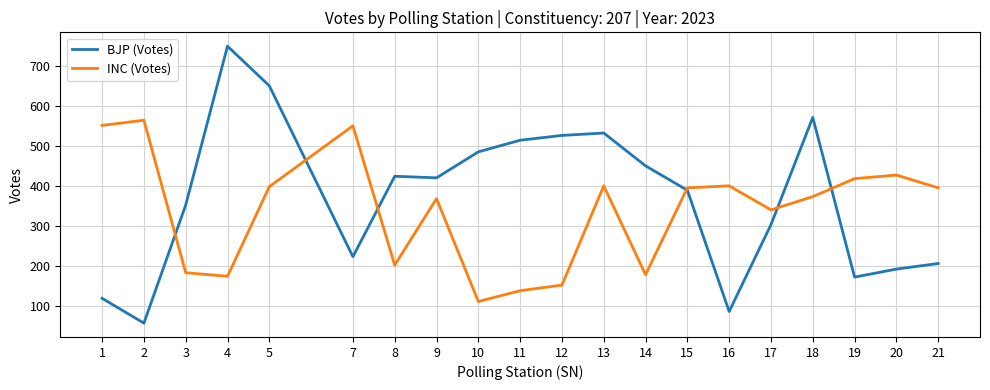

Read the BJP (Votes) value at 11.

514